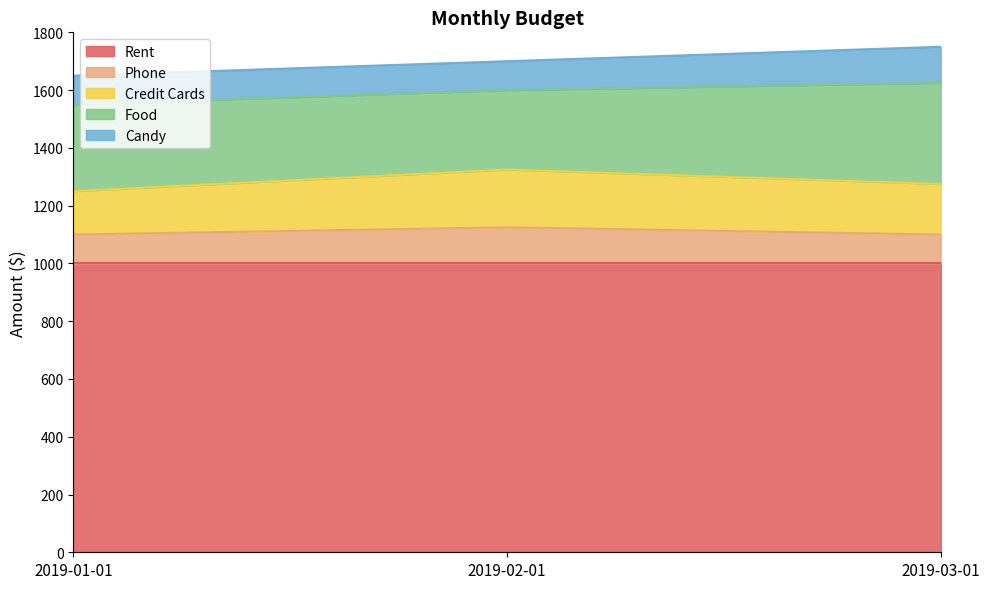

How many series are shown in this chart?

5